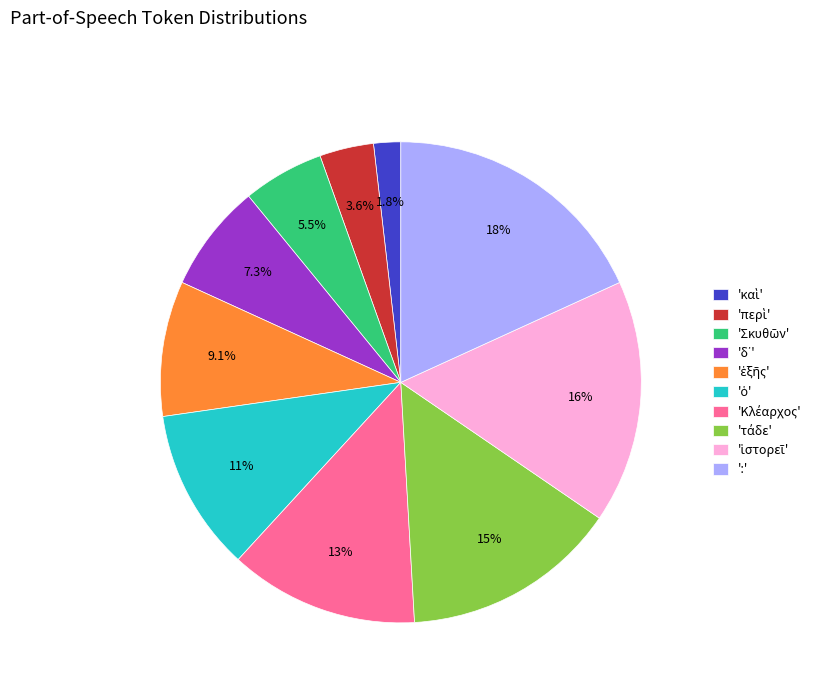

To the nearest percent, what is the difference between the largest and smallest slice percentages?

16%